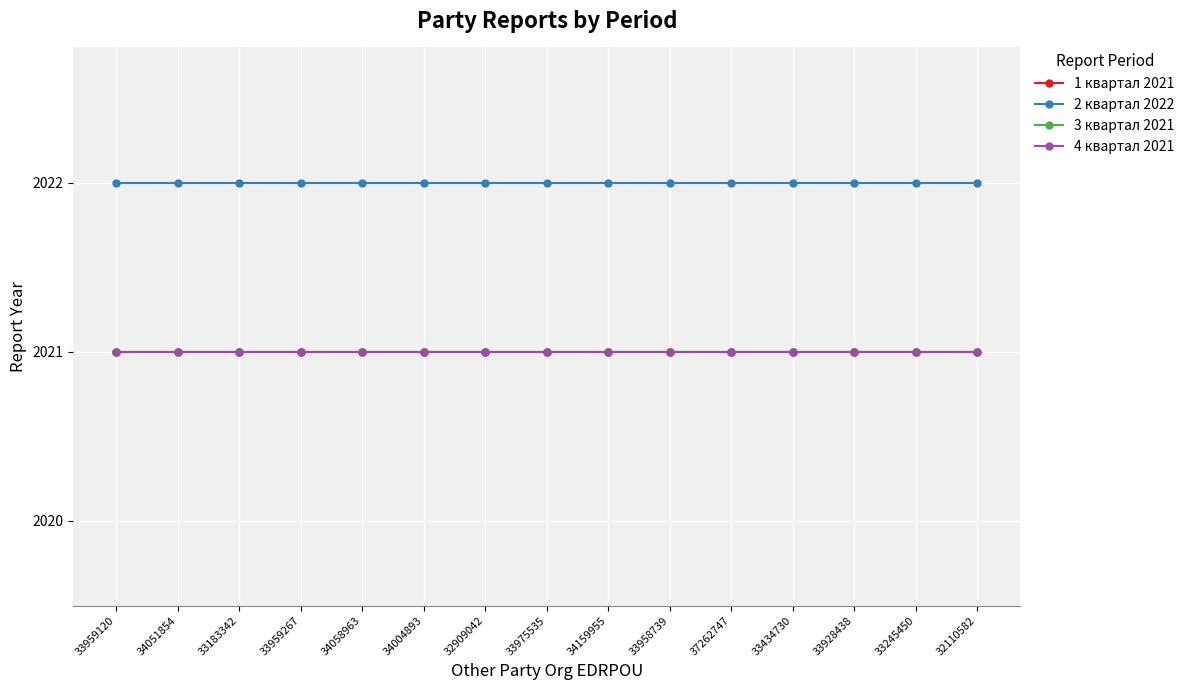

Rank the series at 34159955 from highest to lowest value.

2 квартал 2022, 1 квартал 2021, 3 квартал 2021, 4 квартал 2021